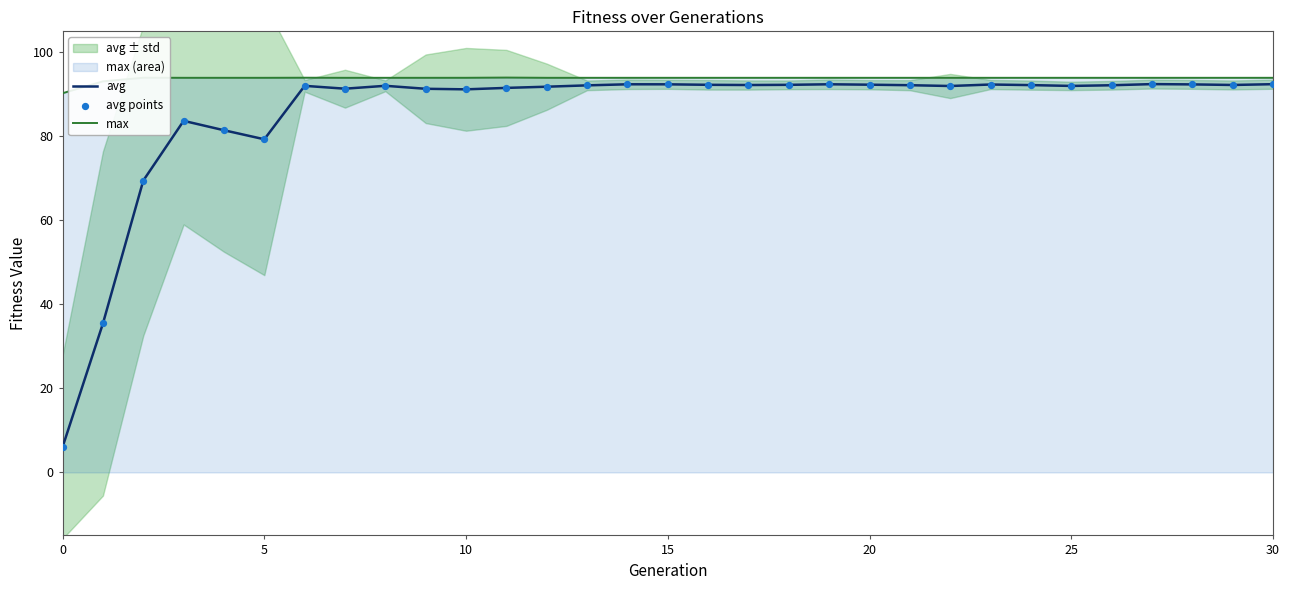

Is the value of max at 10 greater than the value of avg at 23?

Yes